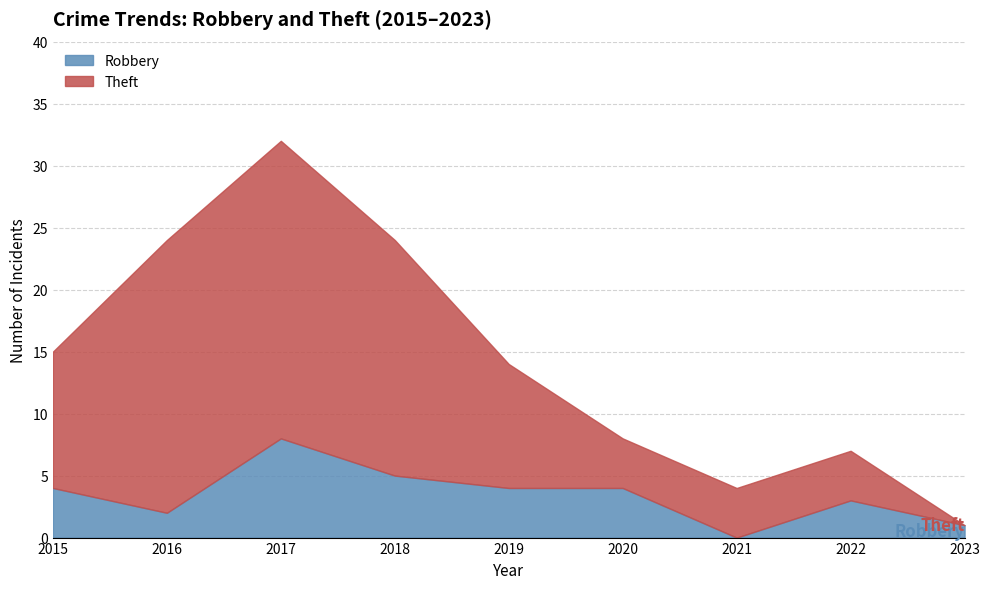

Which category has the highest value in the Theft series?

2017